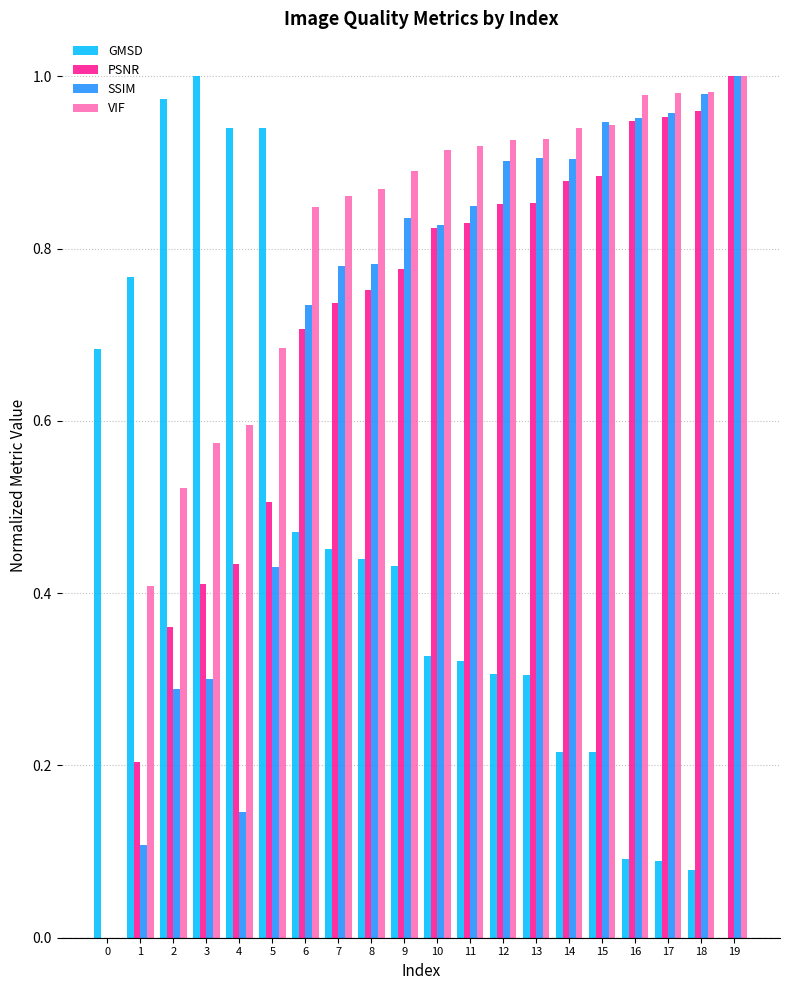

What is the total value across all series at 6?

2.8